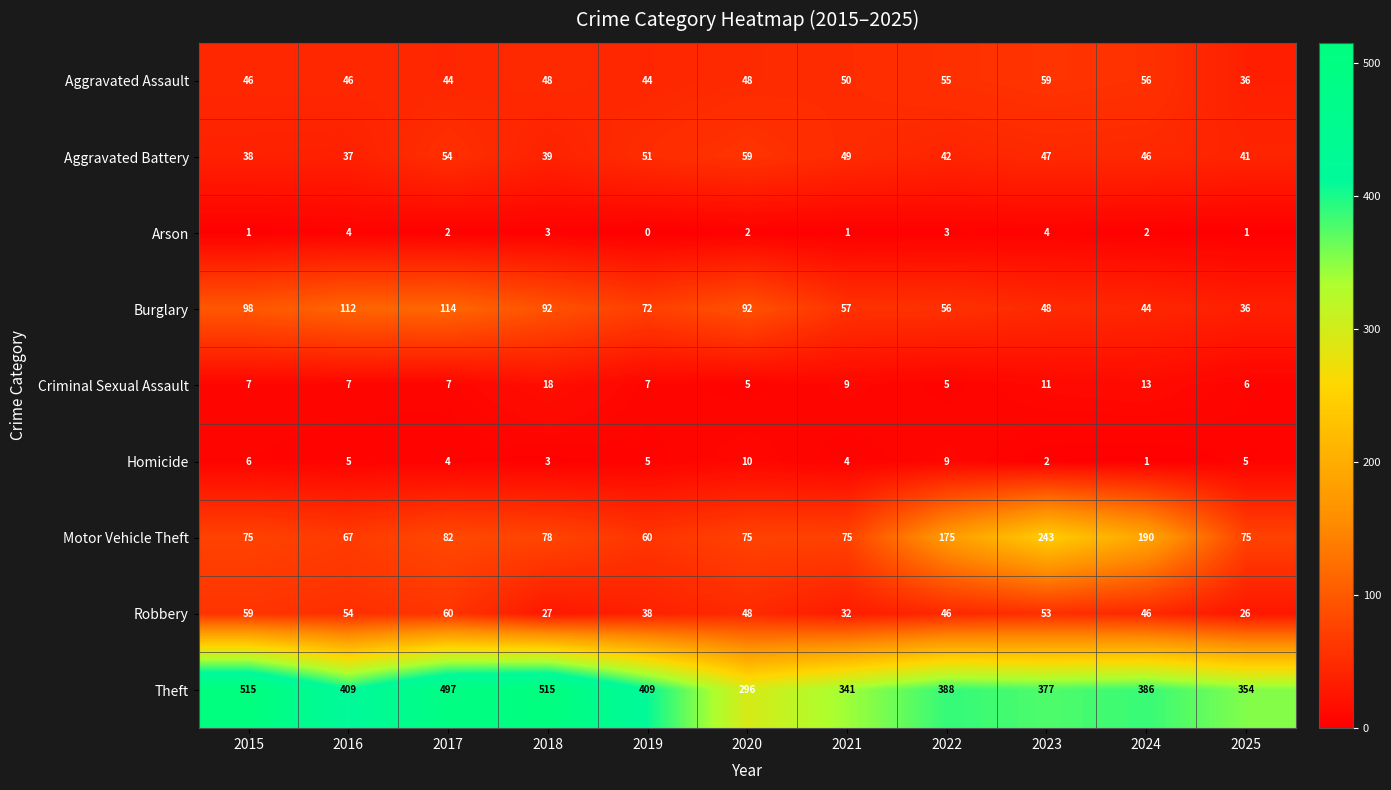

Rank the series at 2017 from lowest to highest value.

Arson, Homicide, Criminal Sexual Assault, Aggravated Assault, Aggravated Battery, Robbery, Motor Vehicle Theft, Burglary, Theft